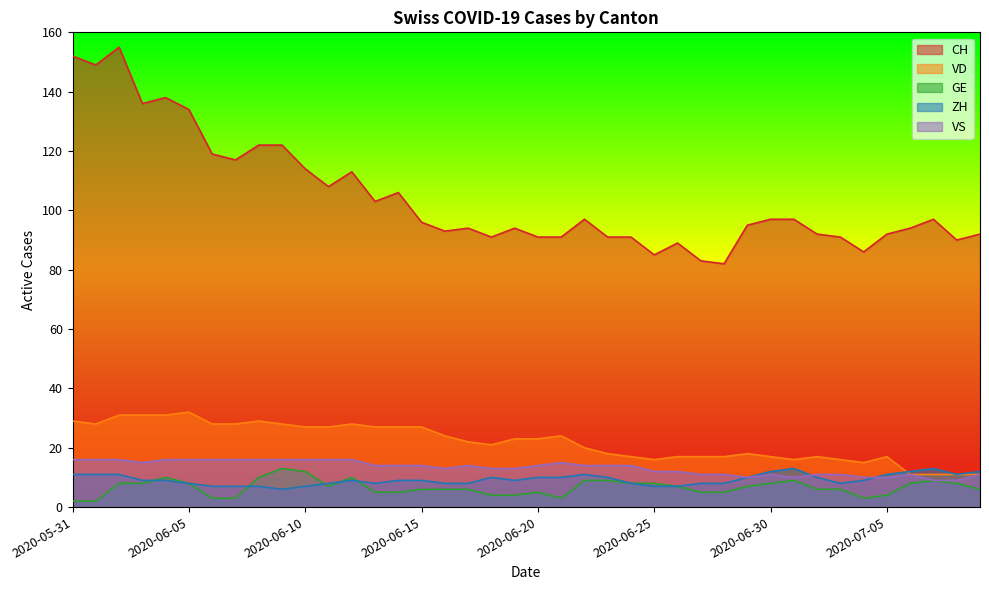

What is the minimum value shown in the chart?

2